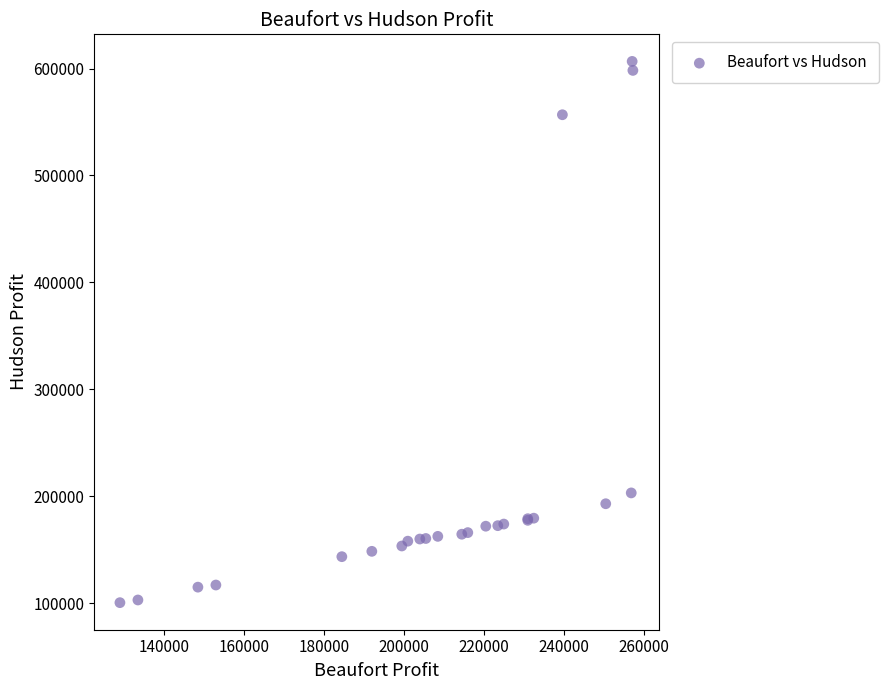

What Y value in the scatter plot is closest to 353574?

203125.0